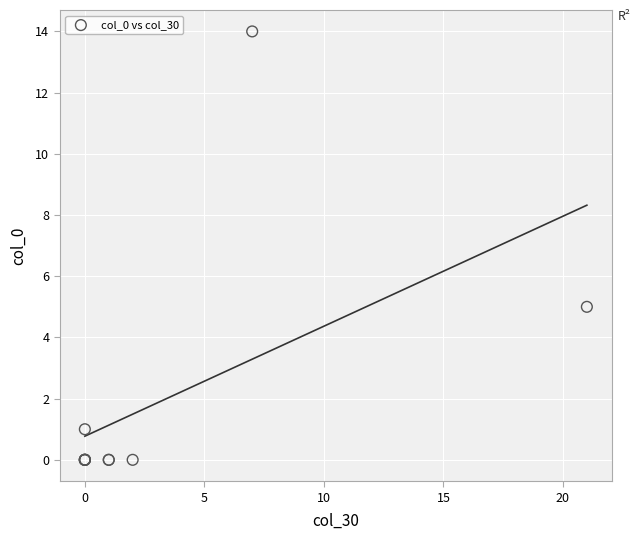

What Y value in the scatter plot is closest to 7?

5